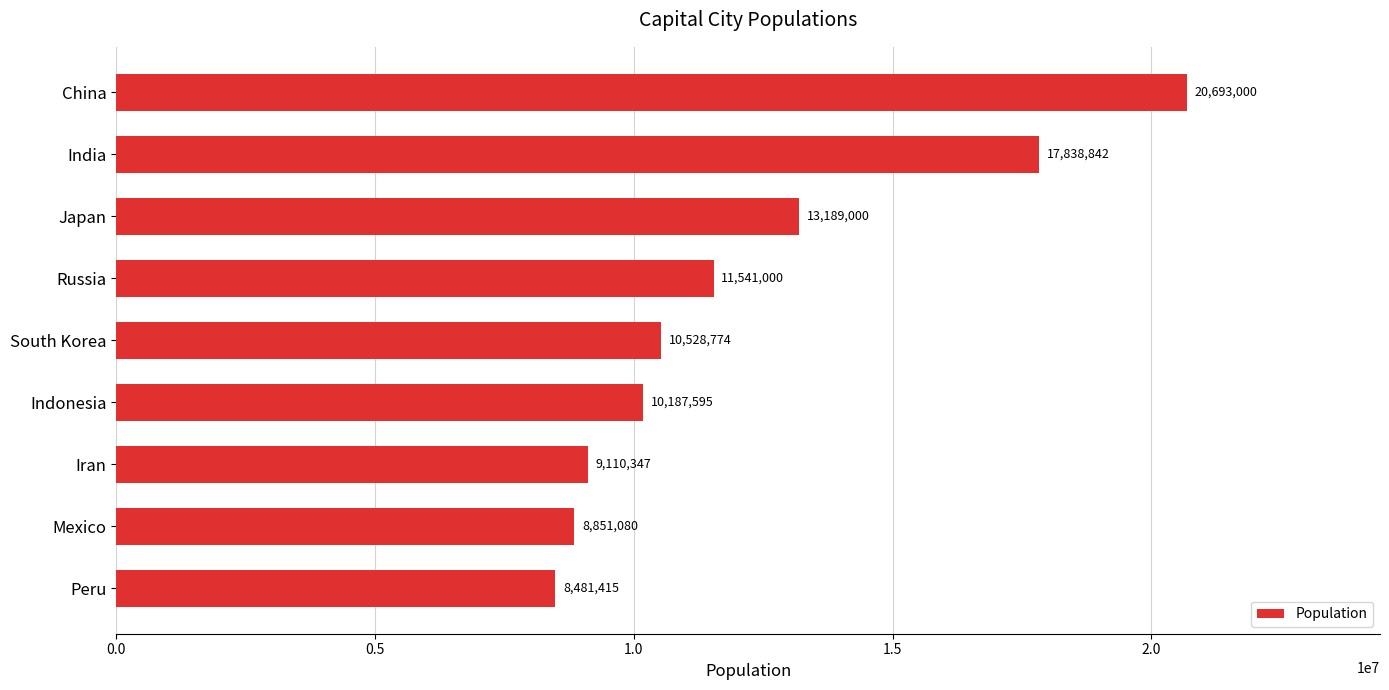

List the labels in order of value, largest first.

China, India, Japan, Russia, South Korea, Indonesia, Iran, Mexico, Peru